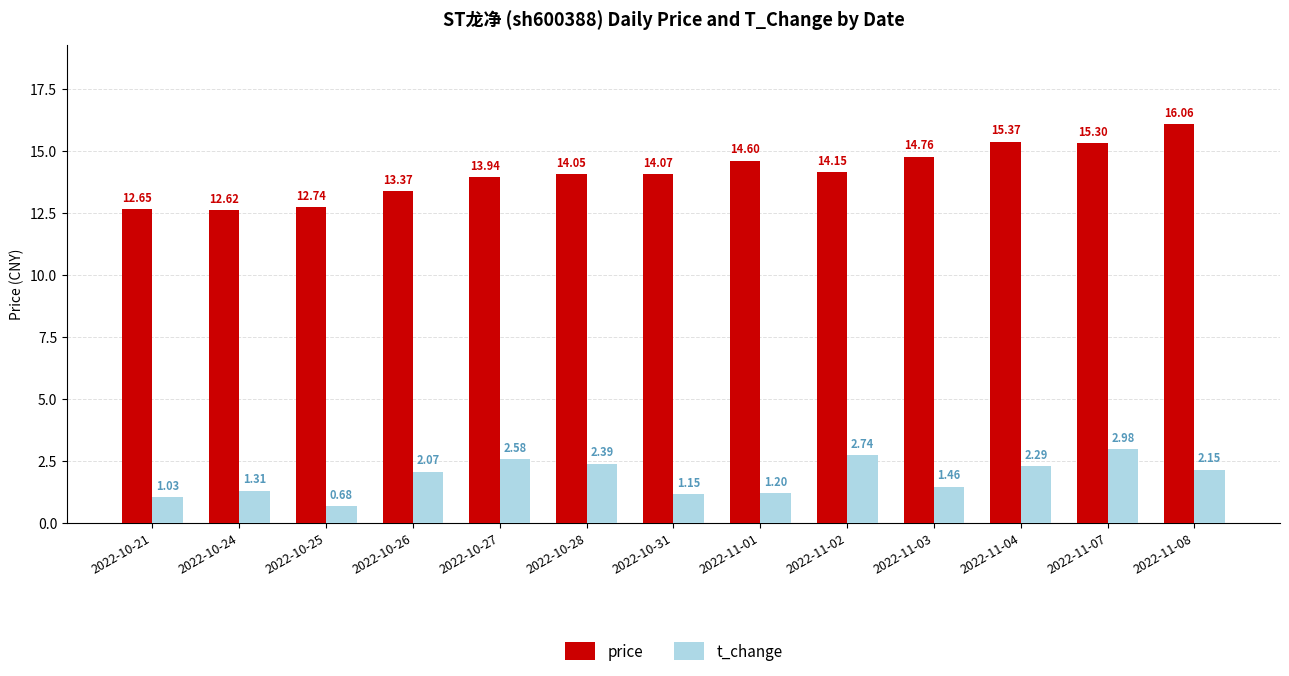

What are all the series names shown in the legend?

price, t_change